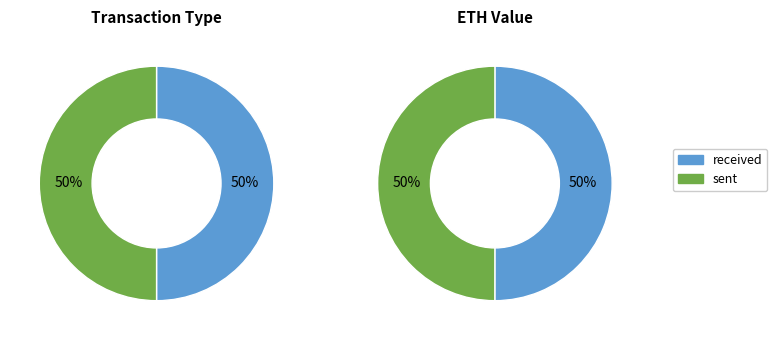

To the nearest percent, what is the combined percentage of sent and received?

100%